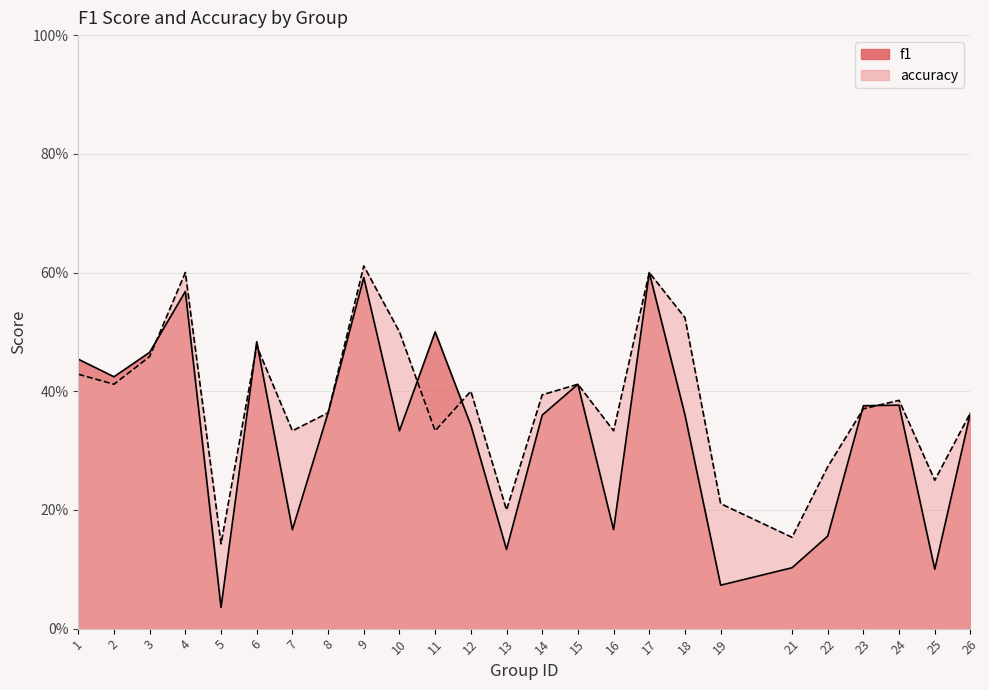

What is the difference between the maximum and second lowest values in the f1 series?

0.5